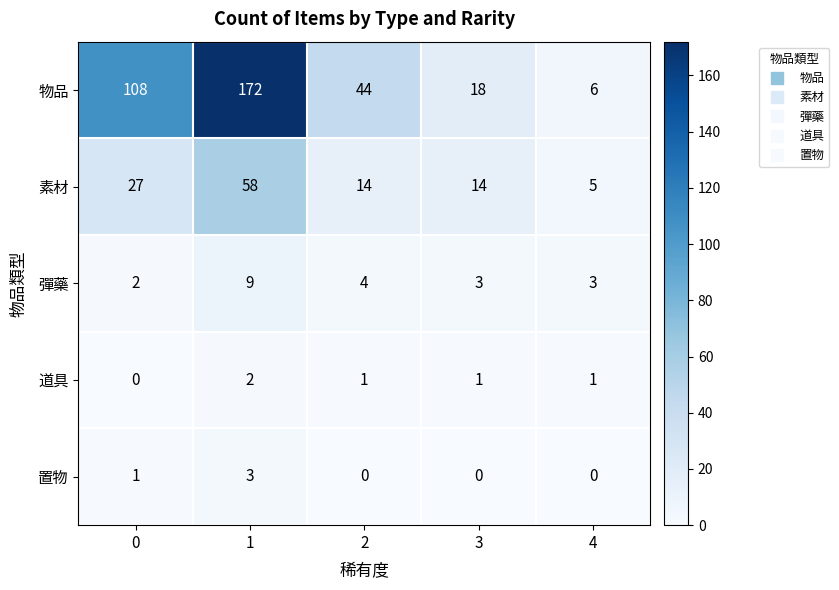

What is the total value across all series at 1?

244